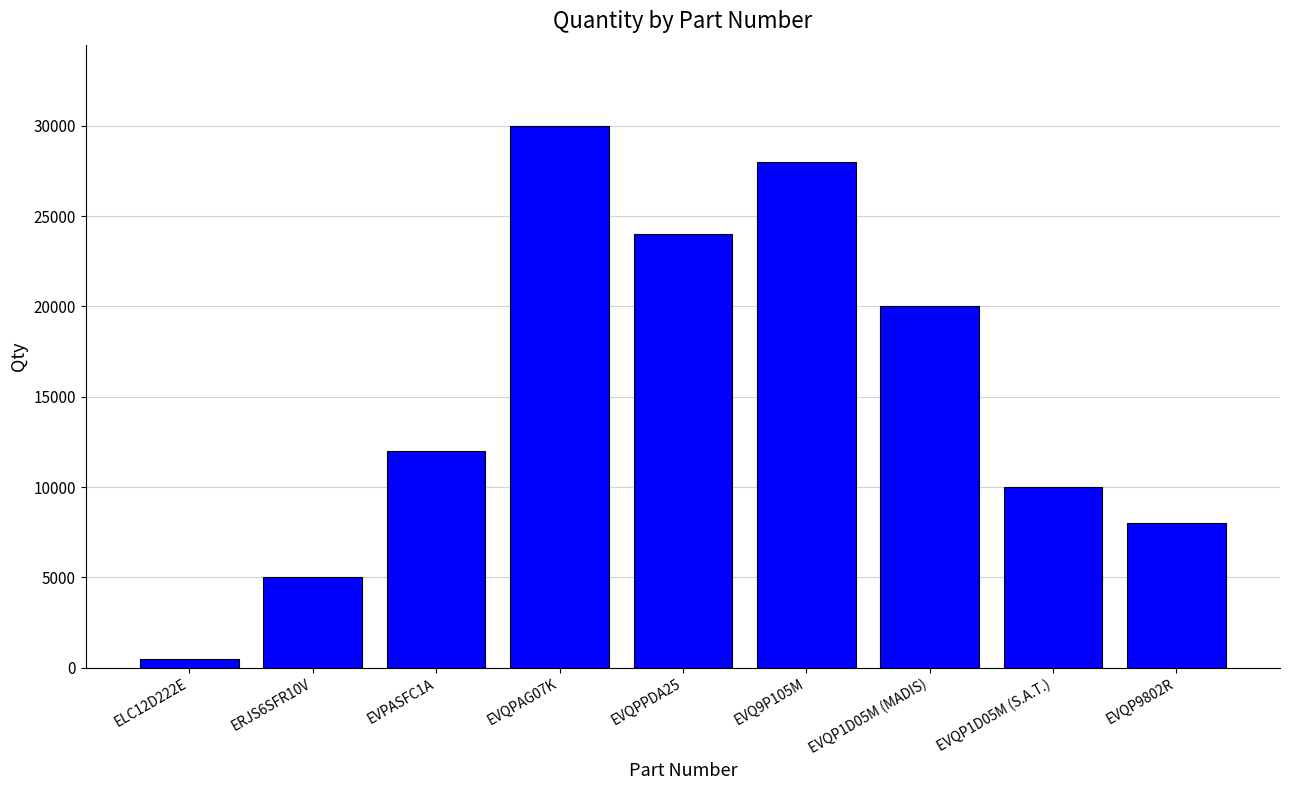

What is the change in value from ELC12D222E to EVQP1D05M (S.A.T.)?

+9500